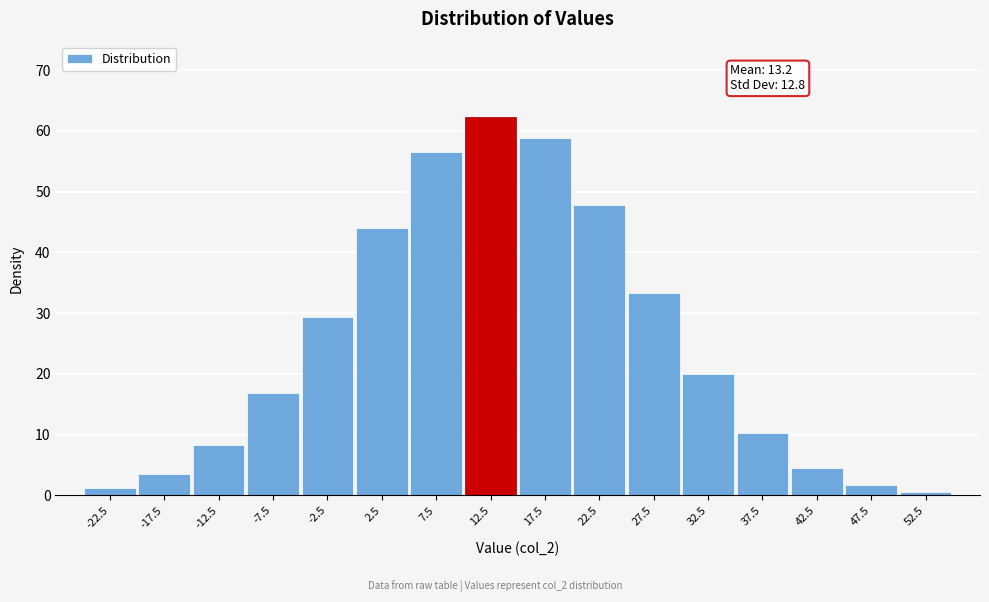

Reading left to right, list all the values displayed in this chart.

1.3	3.5	8.3	16.9	29.4	44.0	56.5	62.2	58.9	47.9	33.4	20.0	10.3	4.5	1.7	0.6